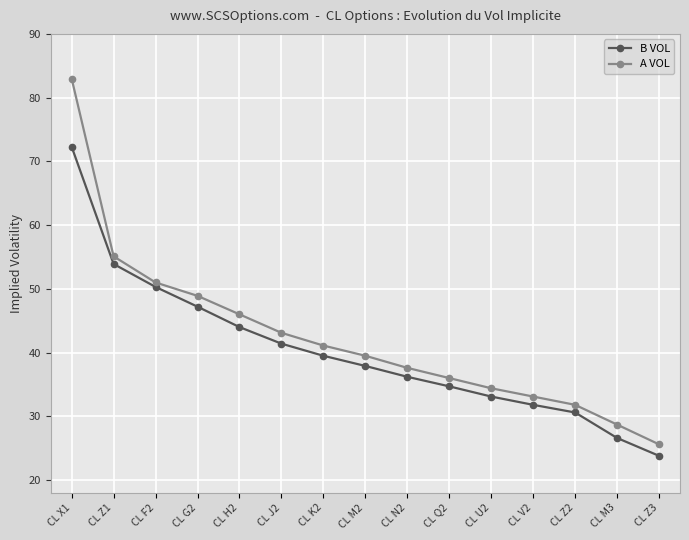

At how many categories does at least one series exceed 56?

1